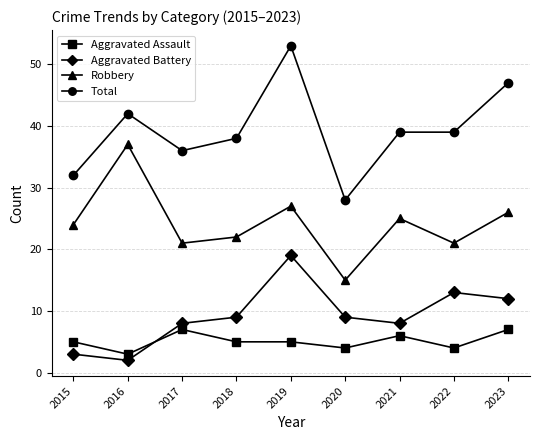

What is the smallest value displayed?

2